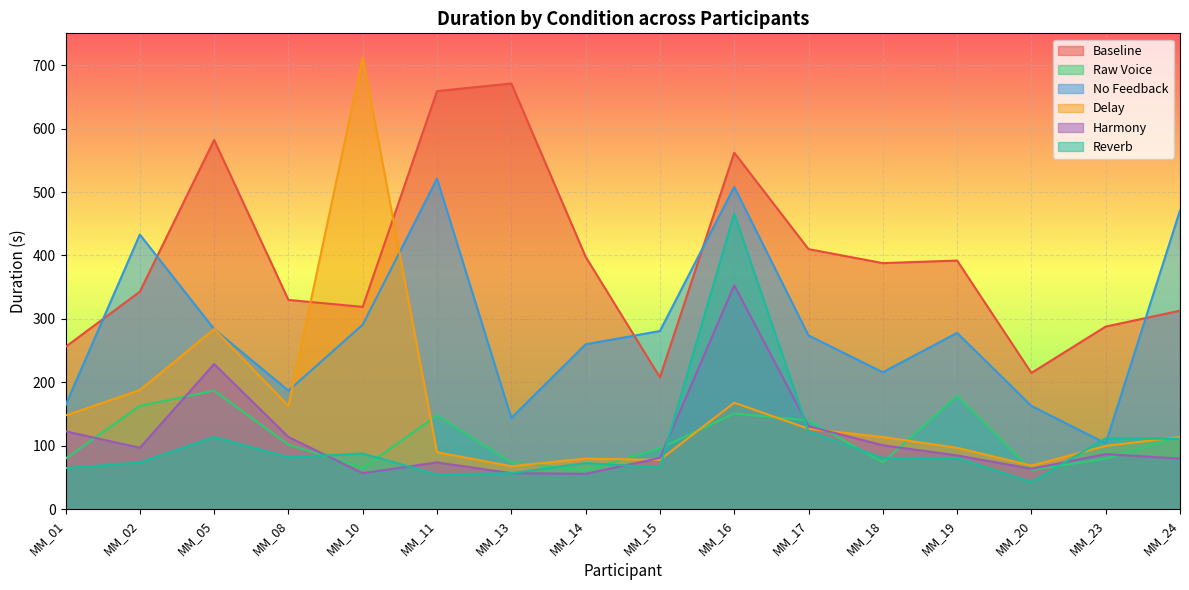

What is the sum of all No Feedback values?

4579